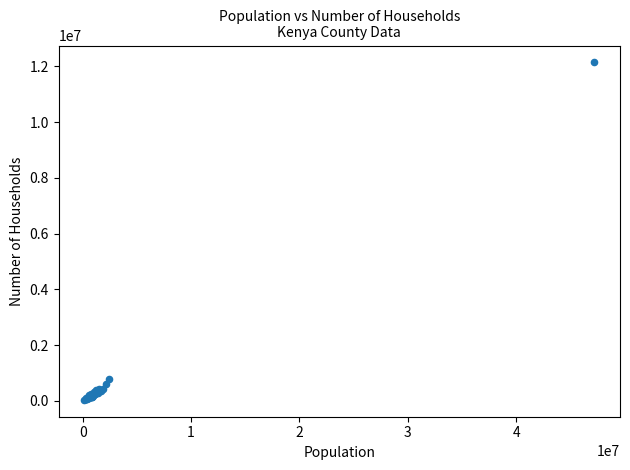

What Y value in the scatter plot is closest to 6090938?

795241